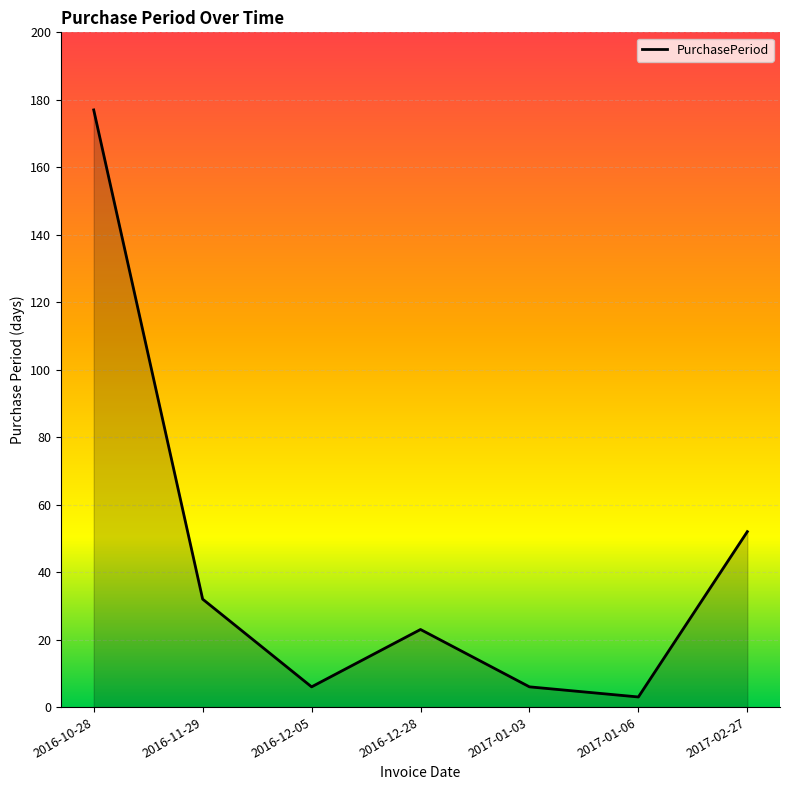

Reading left to right, transcribe all the data shown in this chart.

177	32	6	23	6	3	52